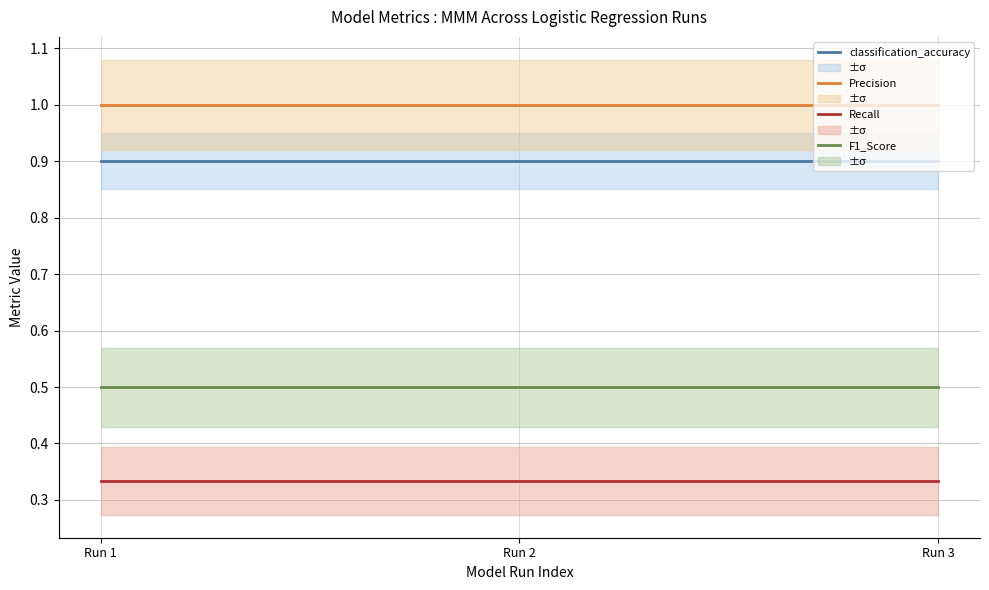

Rank the series at Run 3 from highest to lowest value.

Precision, classification_accuracy, F1_Score, Recall